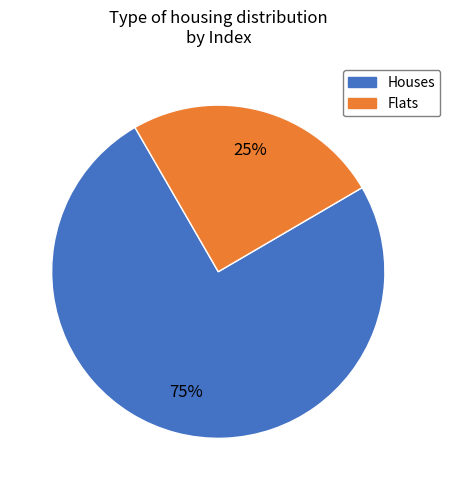

To the nearest percent, what is the difference between the largest and smallest slice percentages?

50%